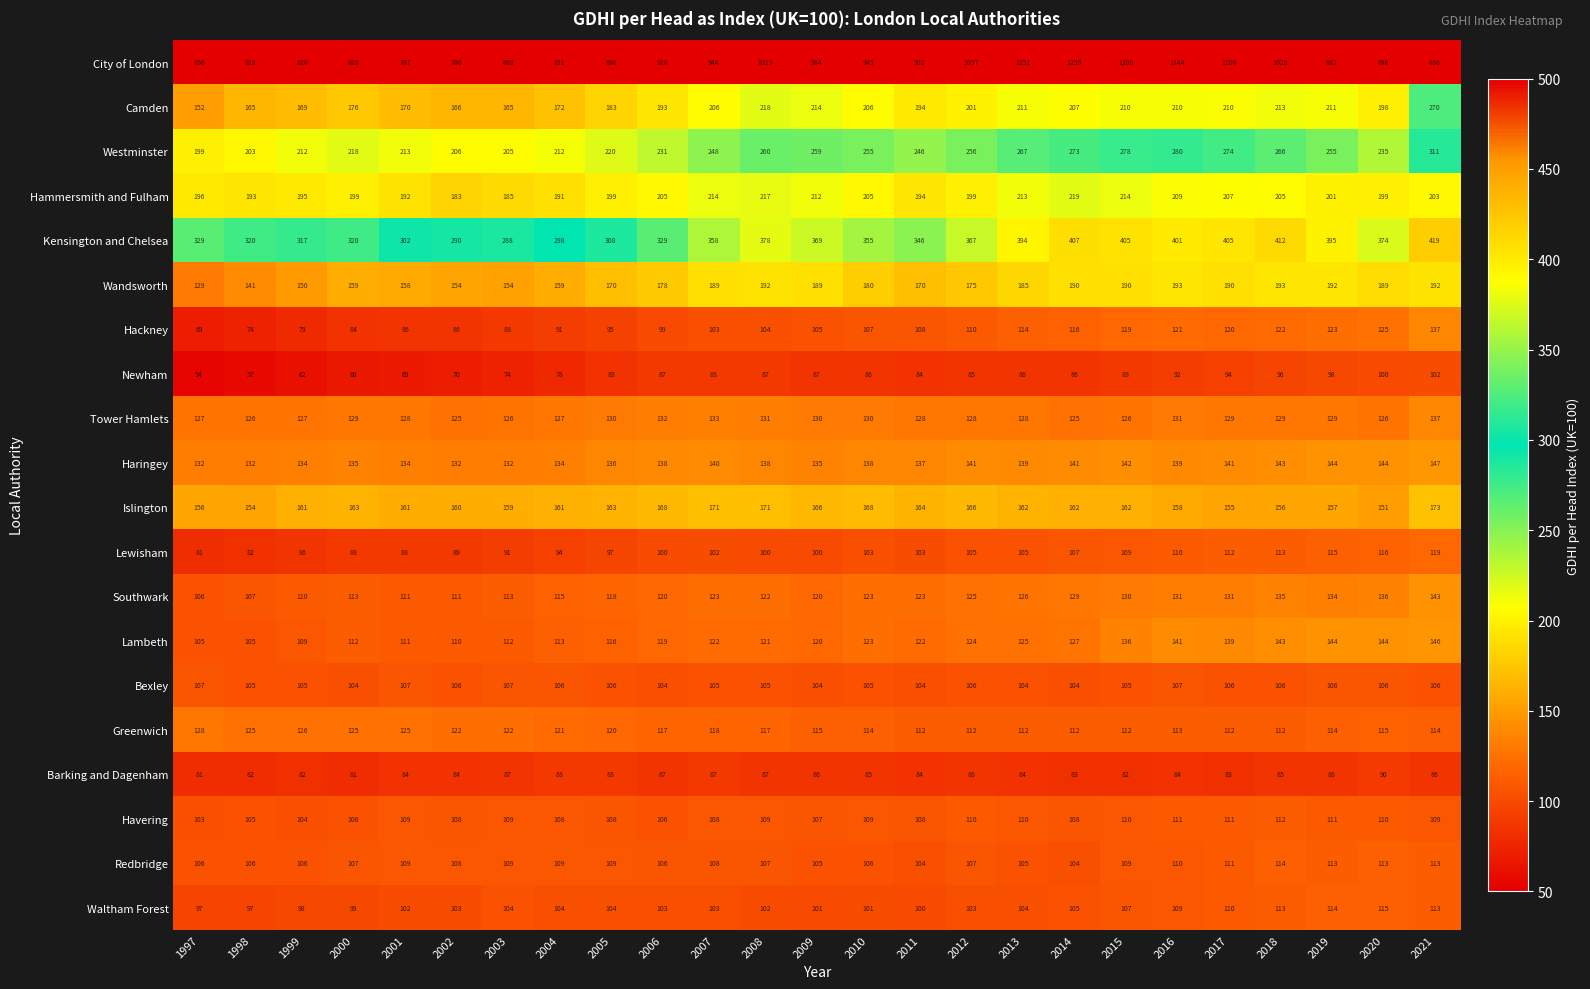

Which label corresponds to the largest value in the chart?

2014